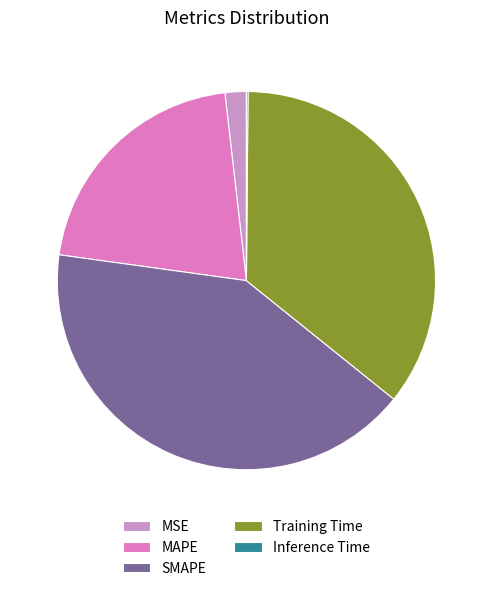

How many segments does this pie chart have?

5